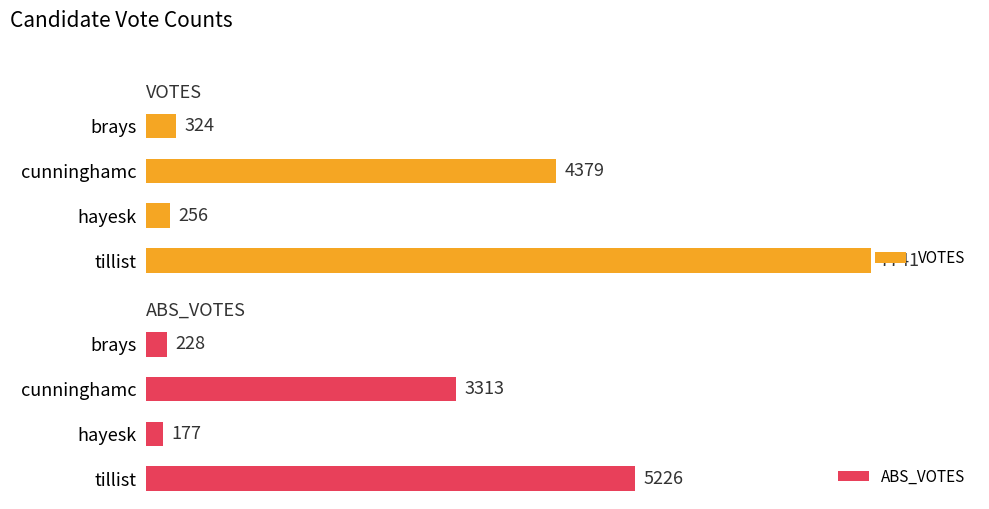

At which label is ABS_VOTES closest to 2701?

cunninghamc